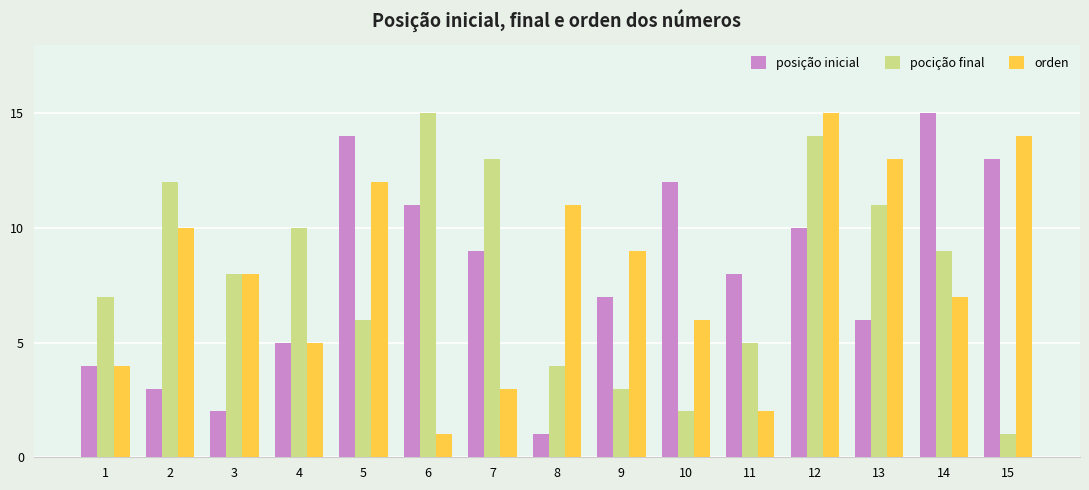

At which category is the sum across all series the highest?

12